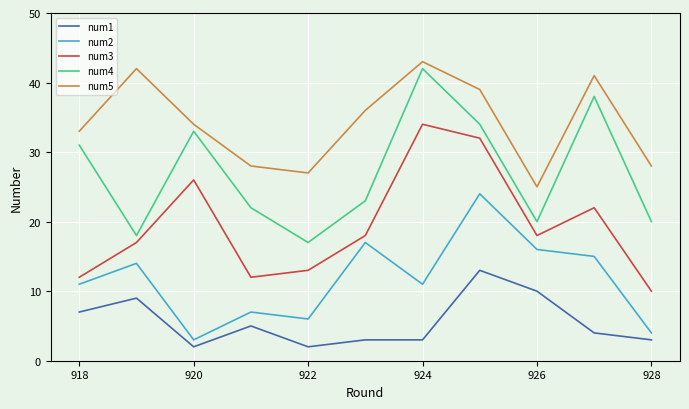

True or false: num5 and num1 cross at least once.

False